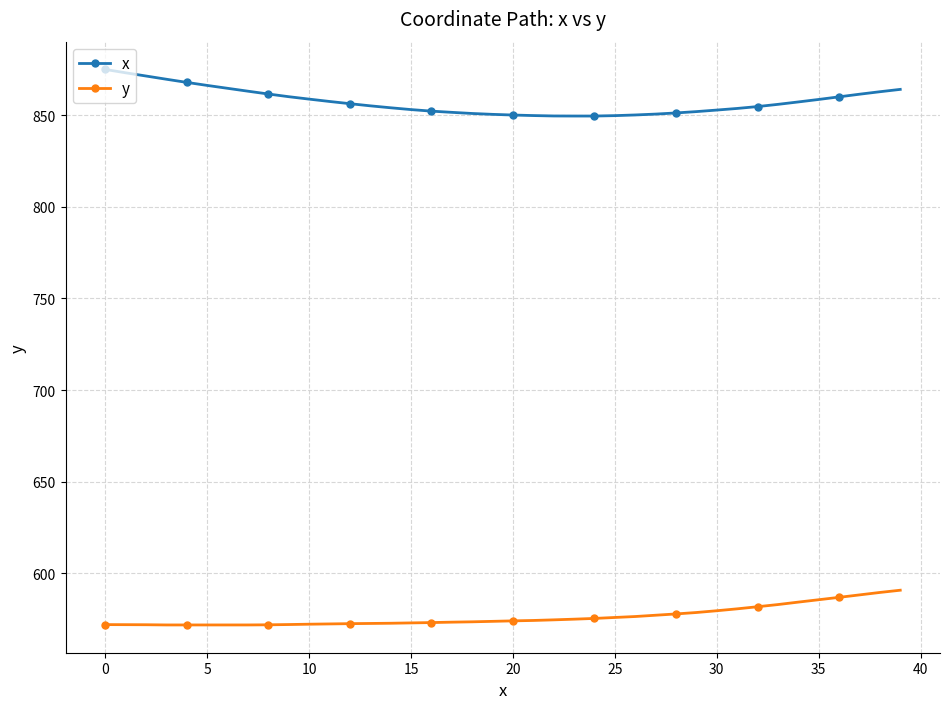

What is the lowest value of the x series?

849.5